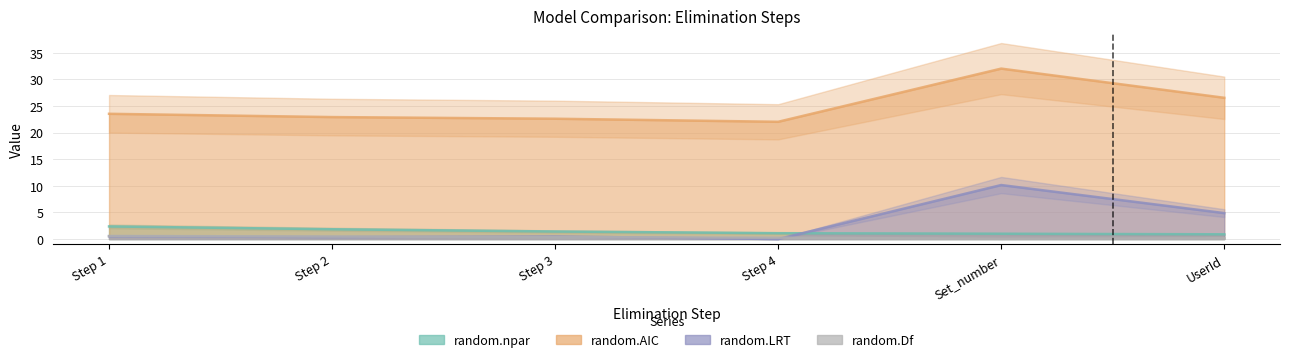

True or false: random.AIC has a value of 22.0 at 4.

True